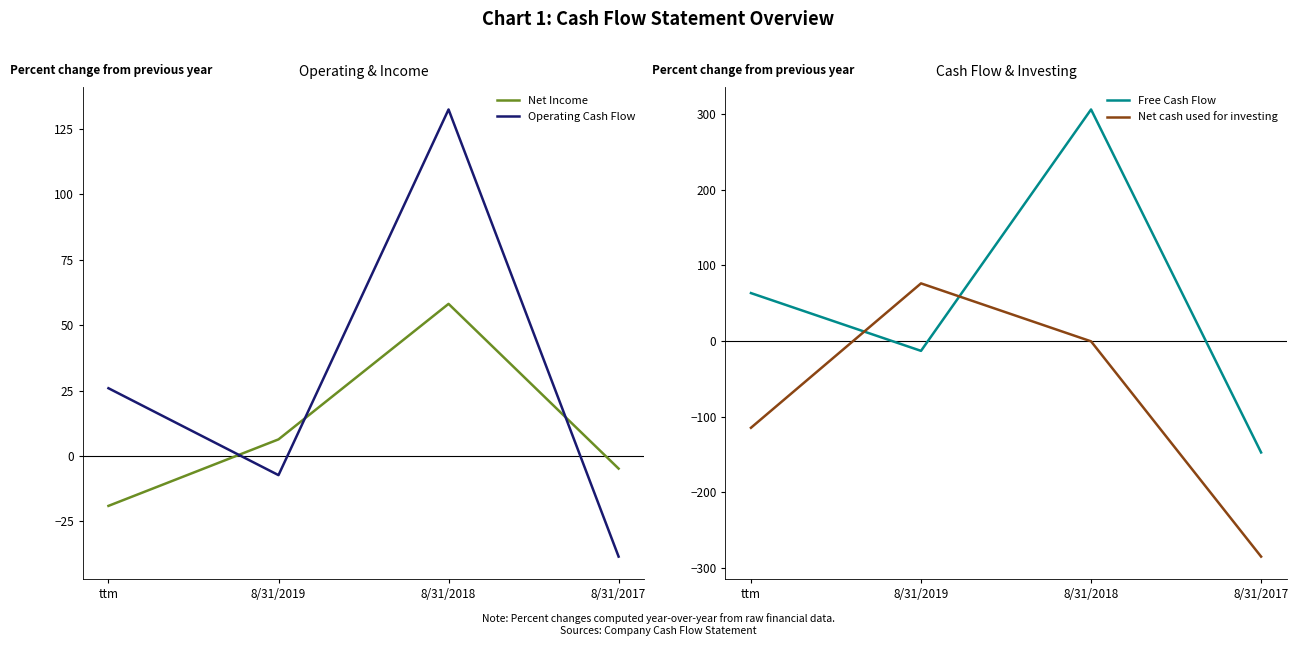

How many values in Free Cash Flow are above zero?

2